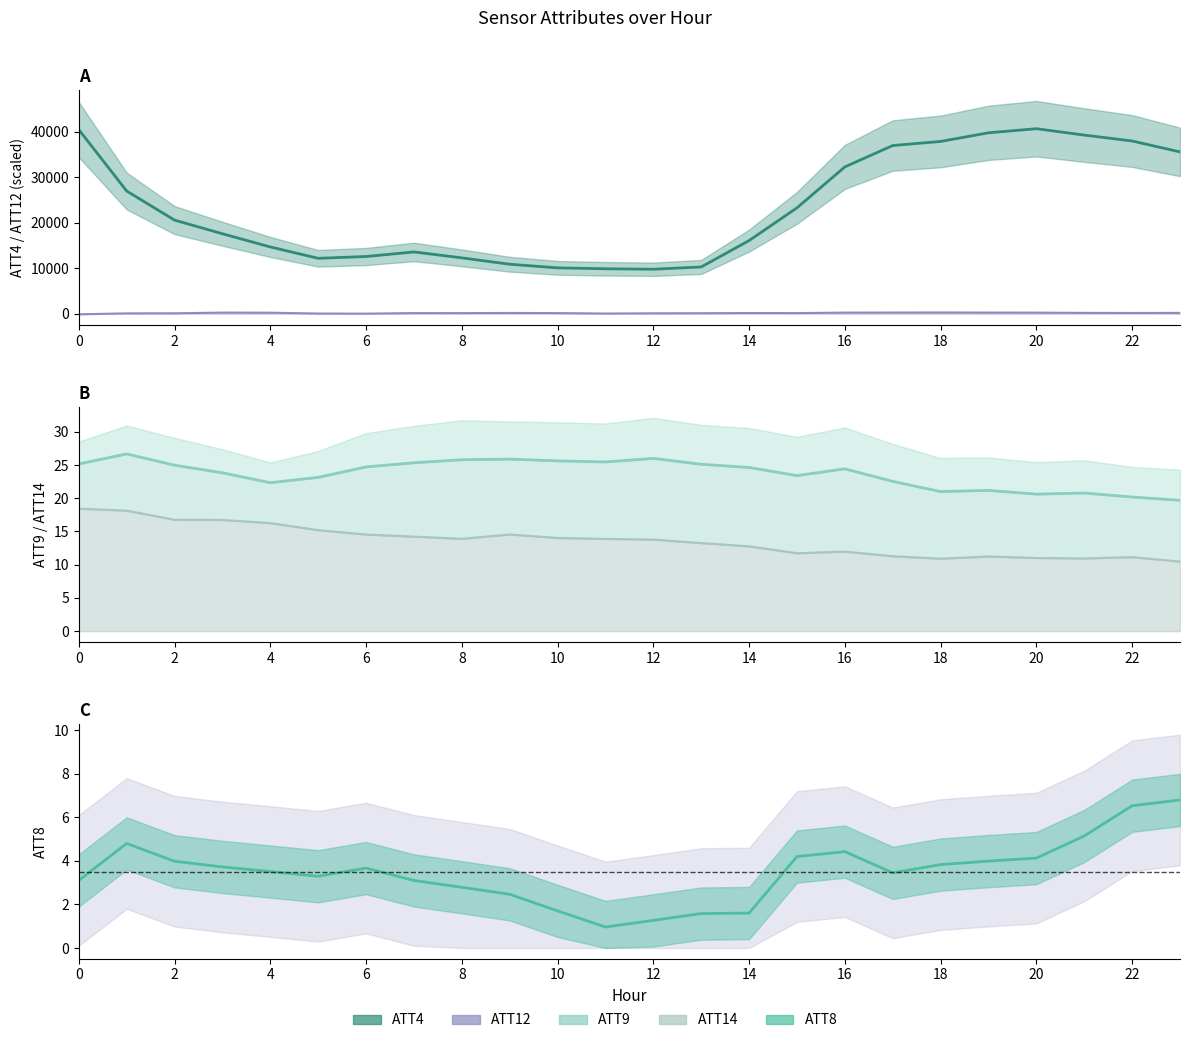

What is the value of the ATT9_line point at the 4th from the left?

23.8